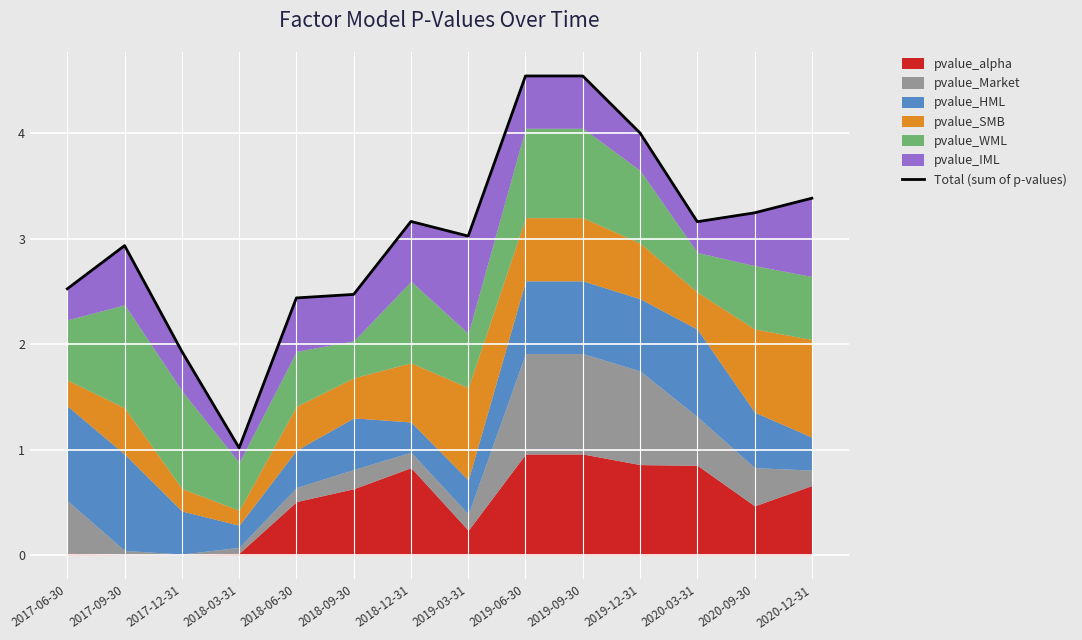

What is the change in value from 2017-09-30 to 2017-12-31?

-1.0